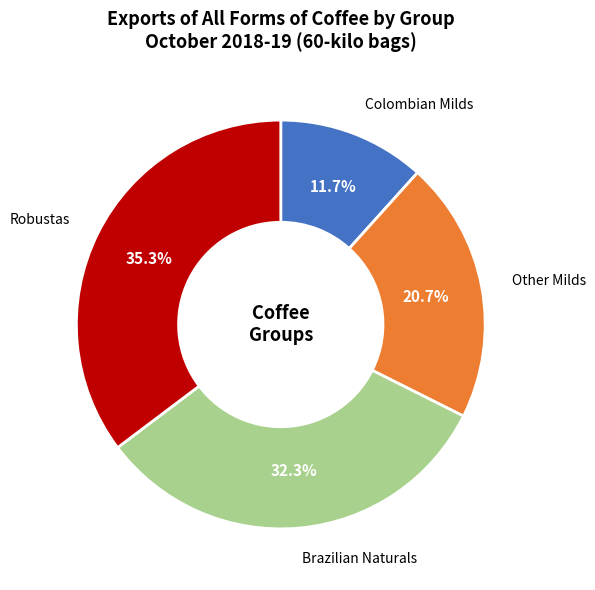

To the nearest percent, what is the difference between the largest and smallest slice percentages?

24%